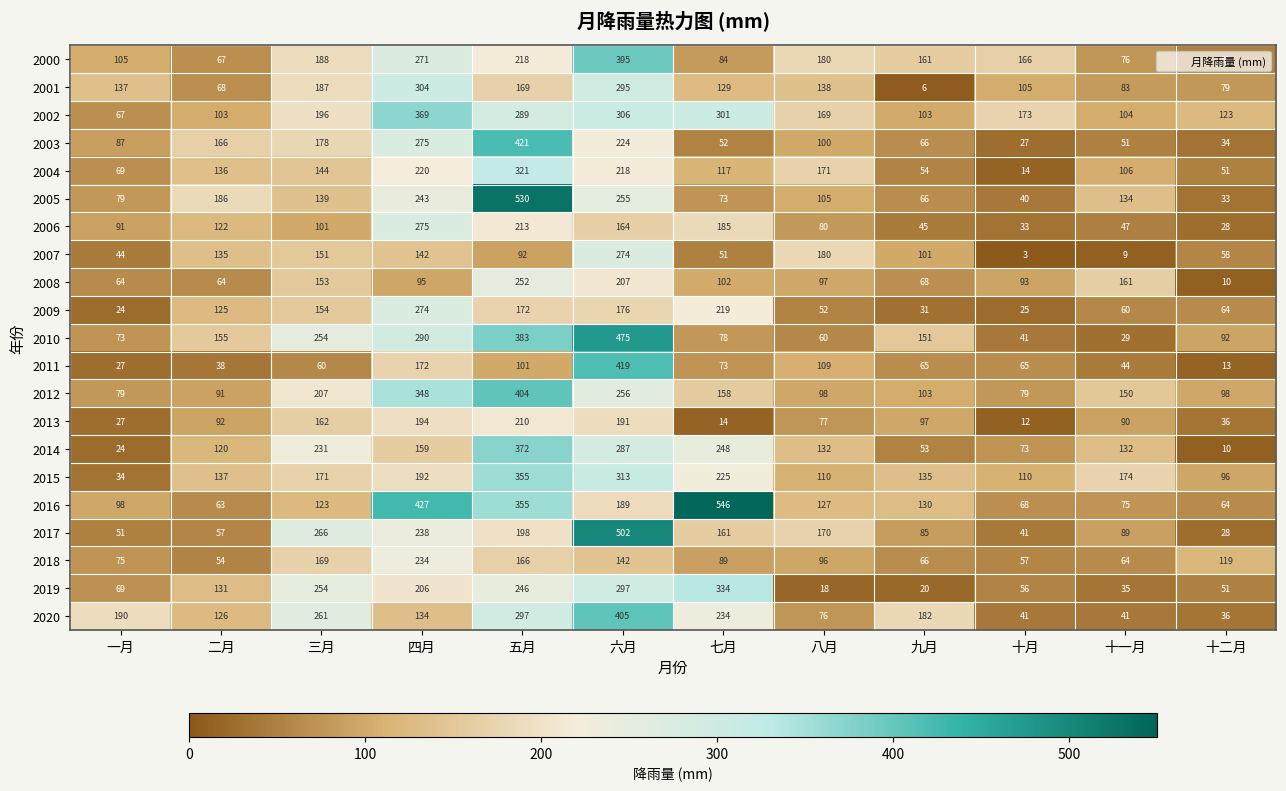

Read the 2003 value at 二月, to the nearest 10.

170